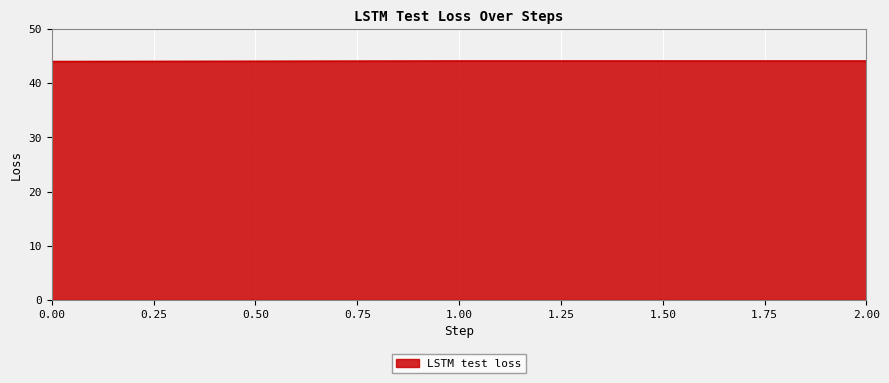

Count the values in the range 44 to 45.

3